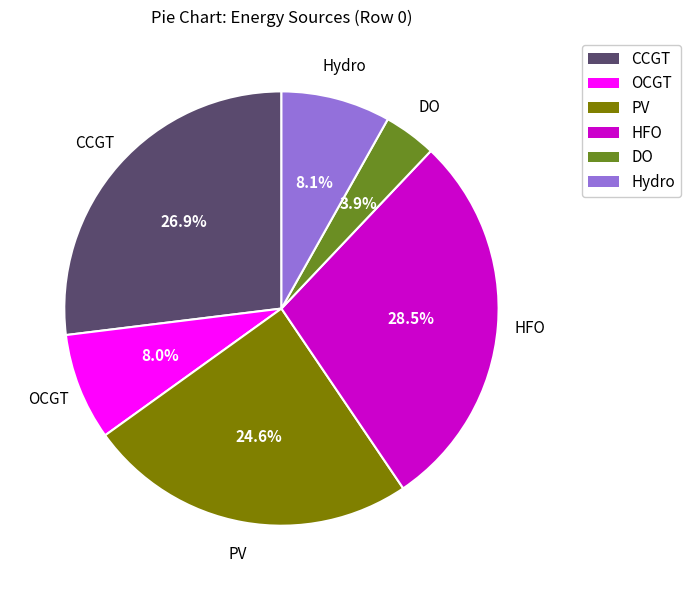

Does any single category account for the majority?

No